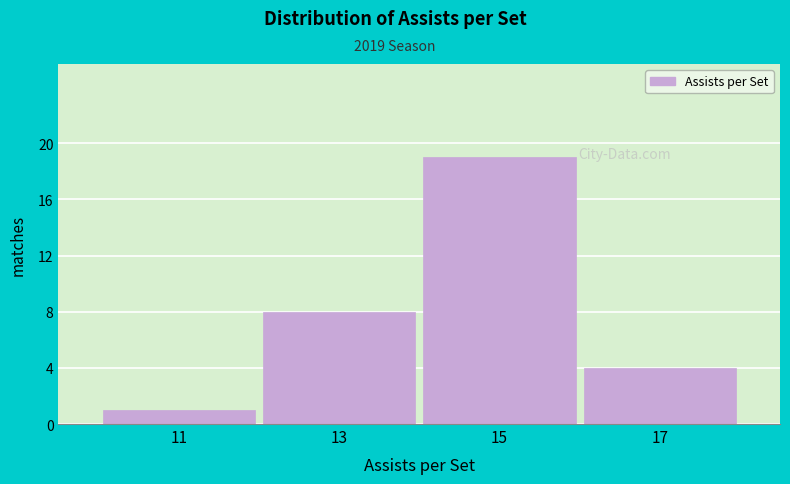

Which range on the x-axis has the tallest bar?

14 to 16